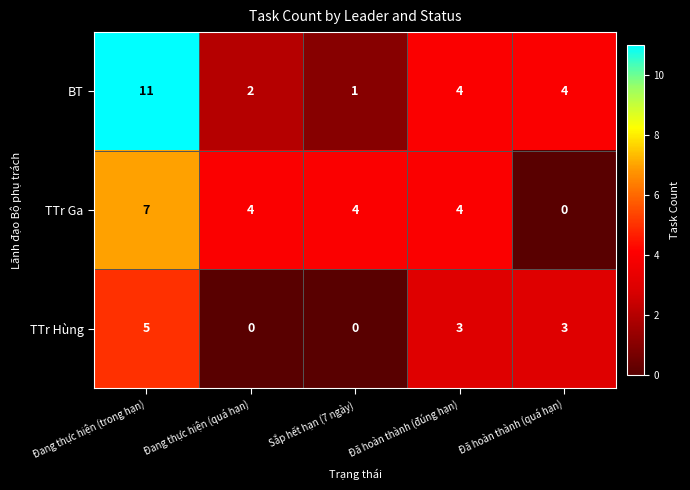

List the series in order of their peak value, highest first.

BT, TTr Ga, TTr Hùng